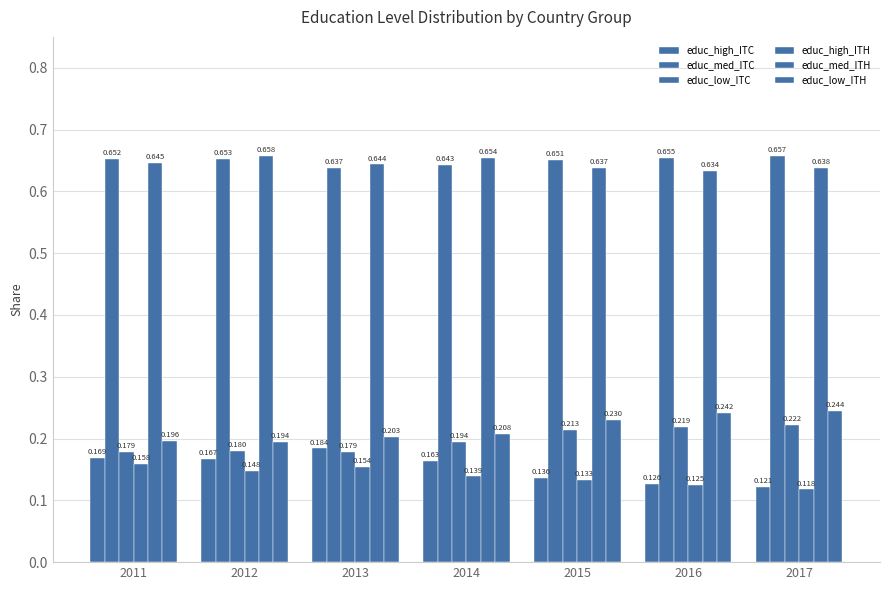

Is it true that educ_low_ITC equals 0.2 at 2013?

True